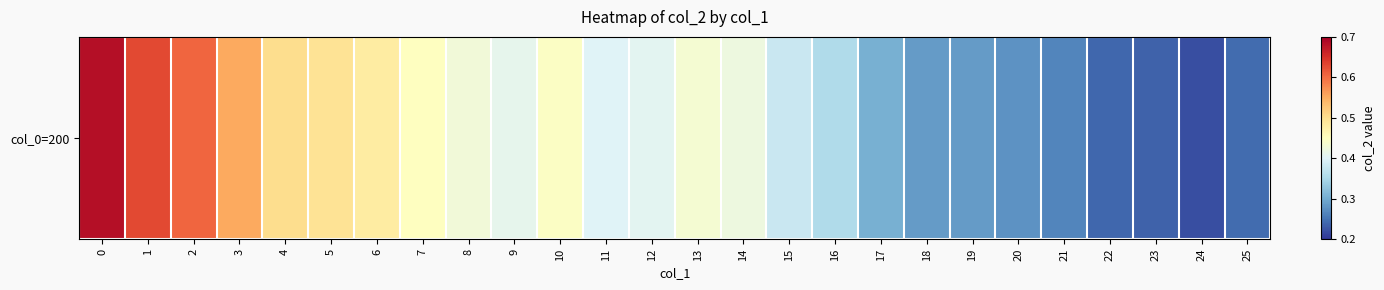

True or false: the data shows 0.5 at 5.

True